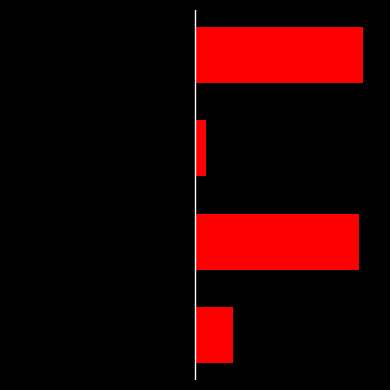

Reading right to left, list all the values displayed in this chart.

col_0_left: 3=-364315	2=-24601	1=-355999	0=-83115
col_0: 3=364315	2=24601	1=355999	0=83115